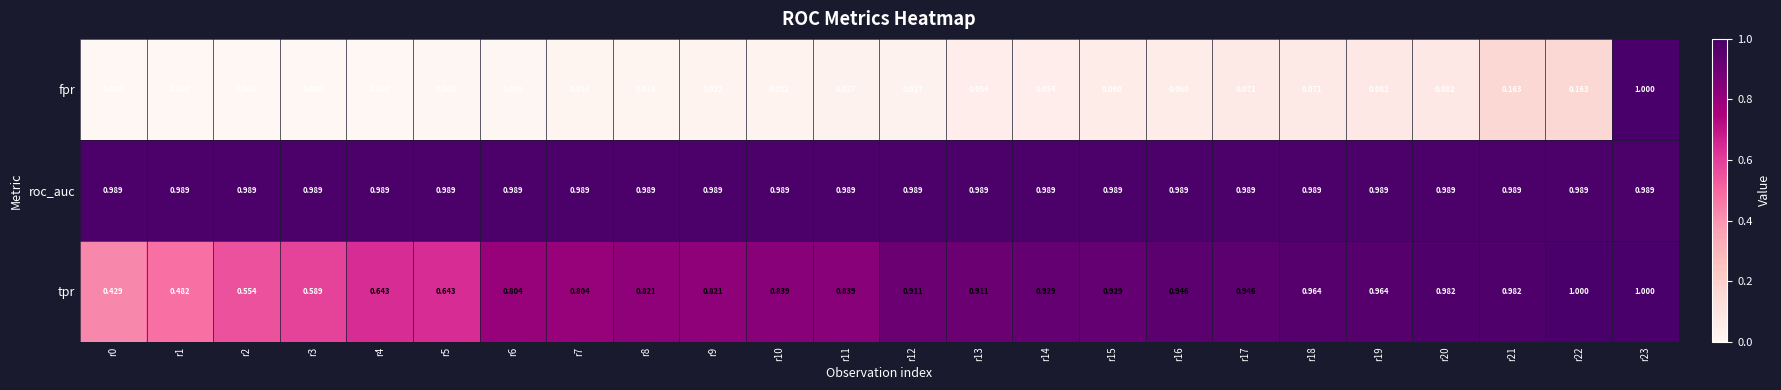

Between r3 and r18, which series saw the biggest shift?

tpr